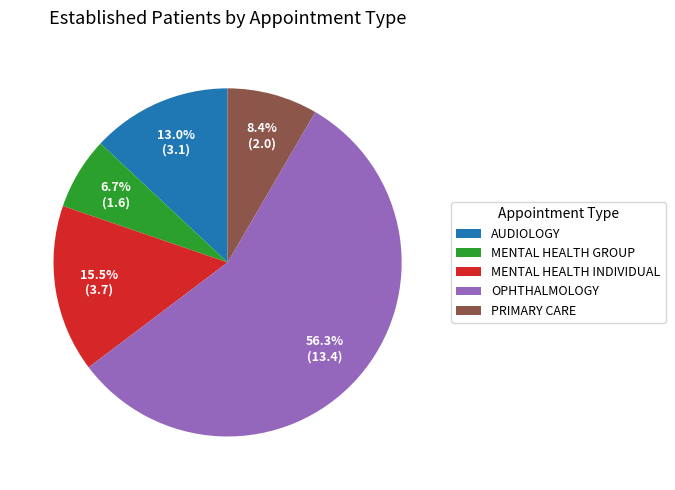

Which category has the biggest portion of the pie?

OPHTHALMOLOGY